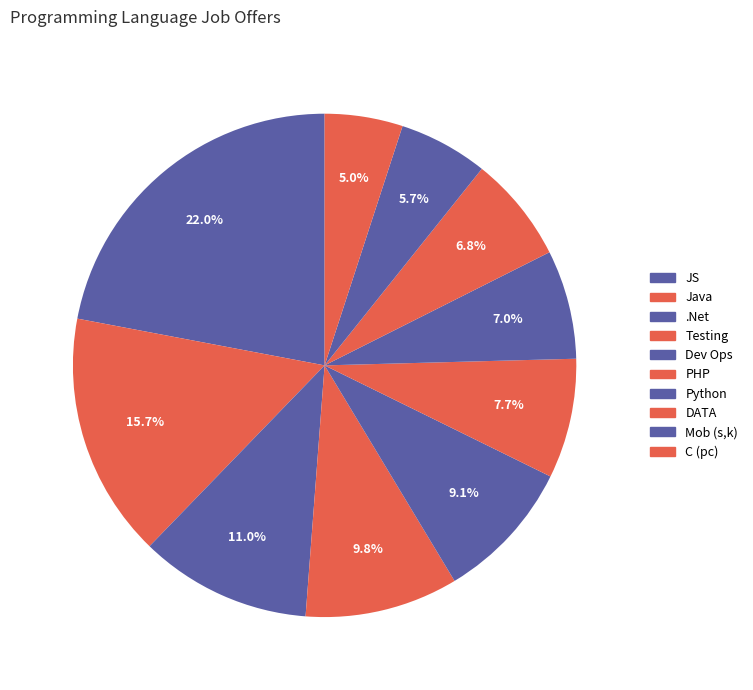

How many slices are in this pie chart?

10